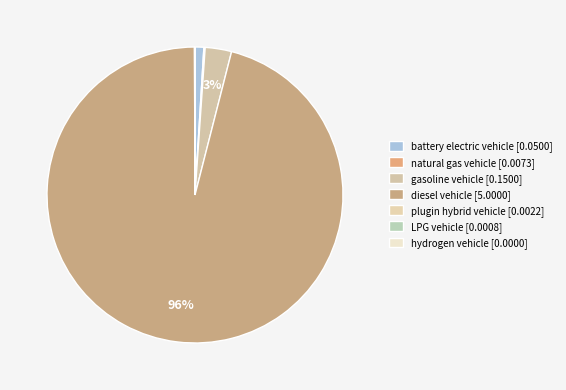

What is the largest slice in the pie chart?

diesel vehicle